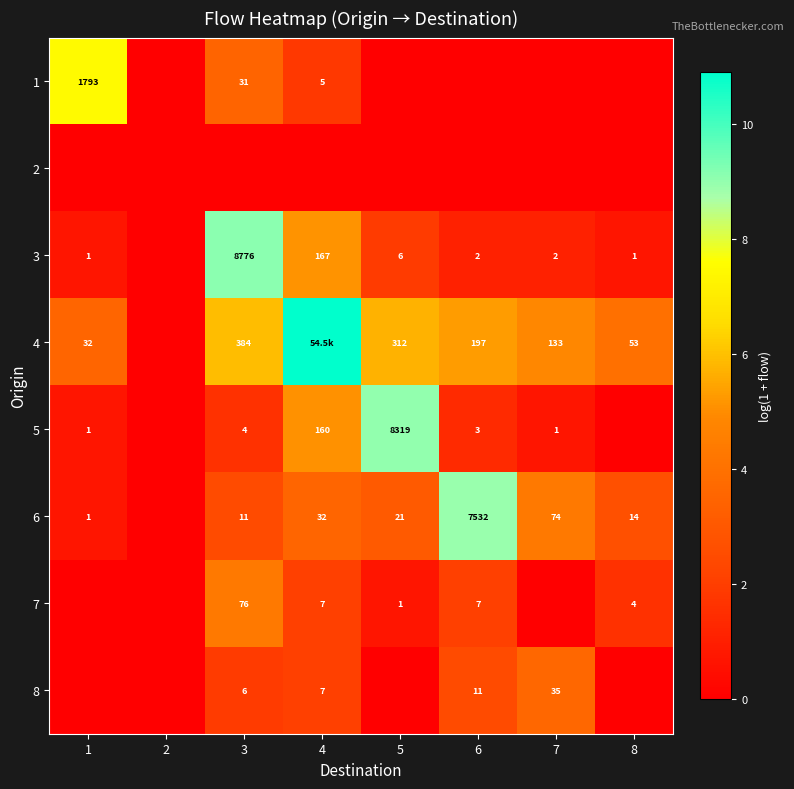

Is the value of 3 at 3 greater than the value of 4 at 5?

Yes